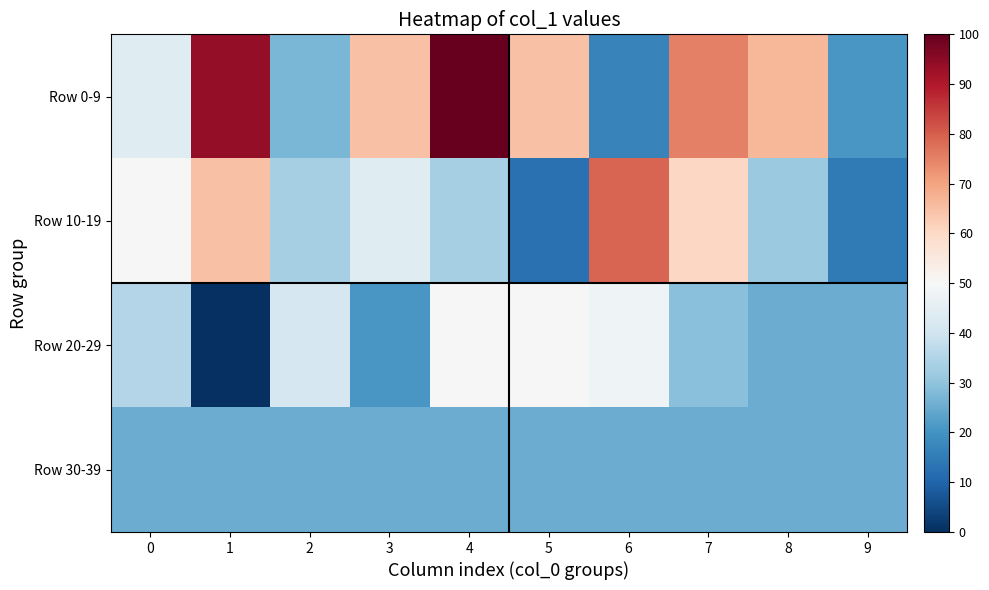

What is the greatest value displayed?

100.0